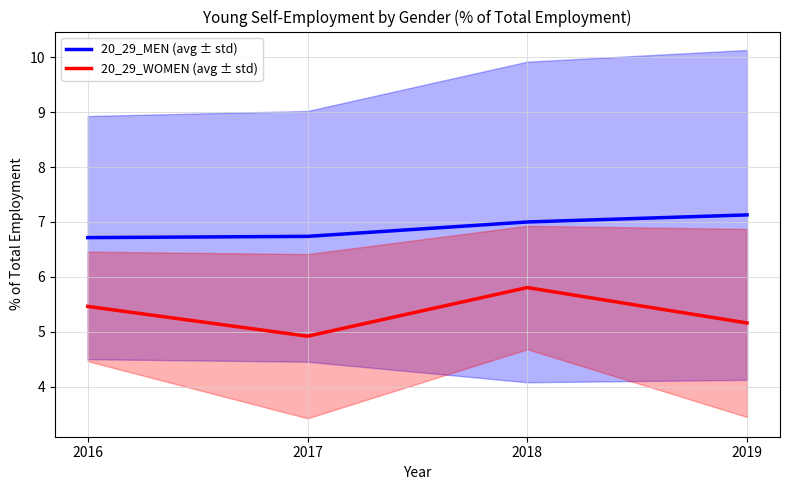

What is the minimum value for 20_29_WOMEN (avg ± std)?

4.9